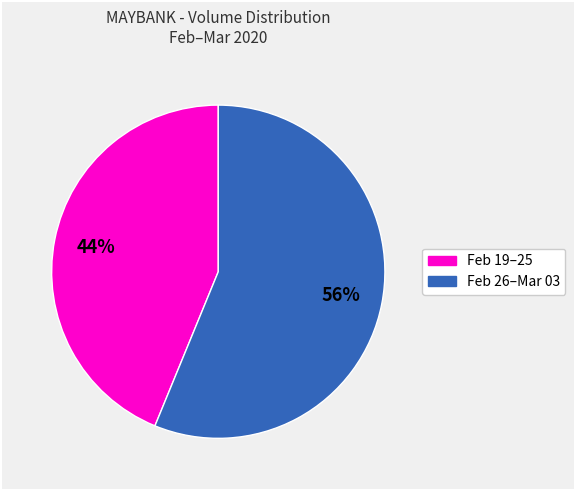

How many slices are in this pie chart?

2